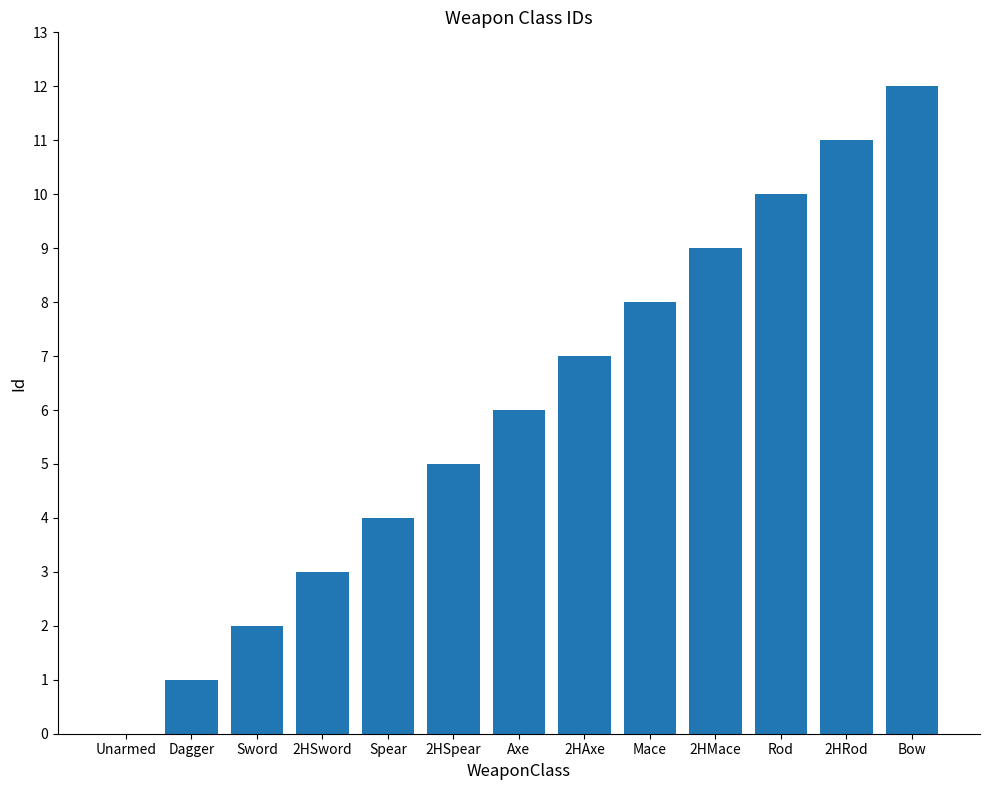

True or false: the data shows 1 at 2HSword.

False